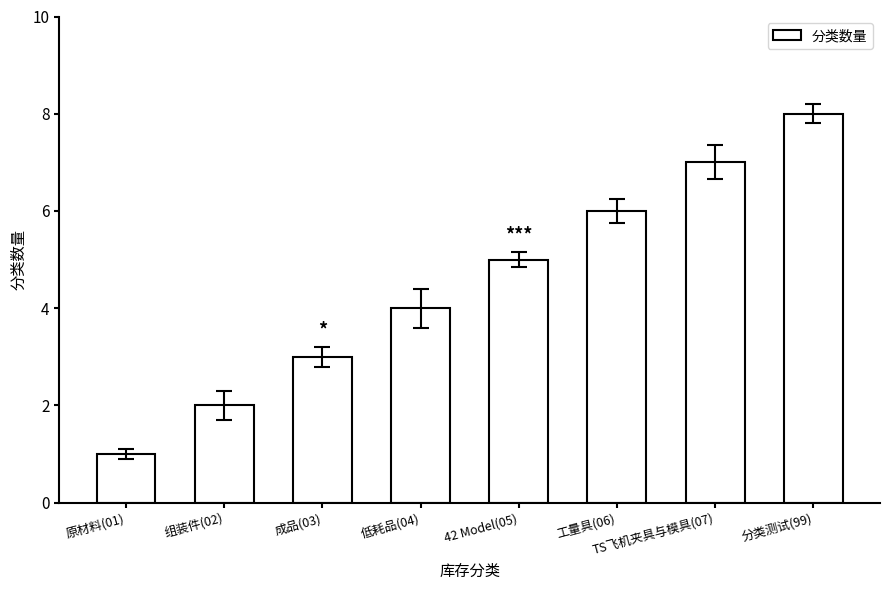

What is the label of the 6th bar from the right?

成品(03)